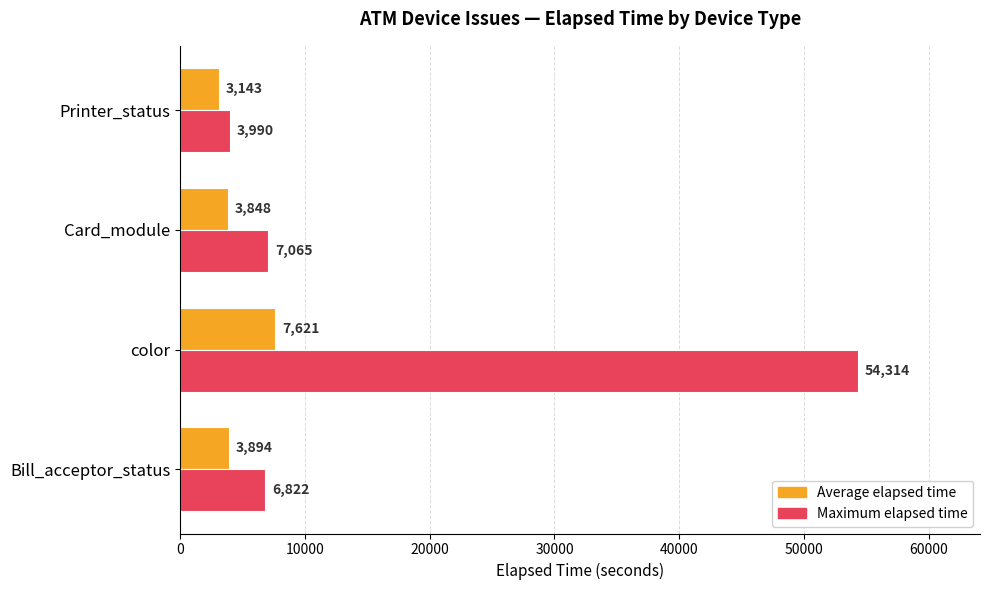

What is the sum of all Maximum elapsed time values?

72191